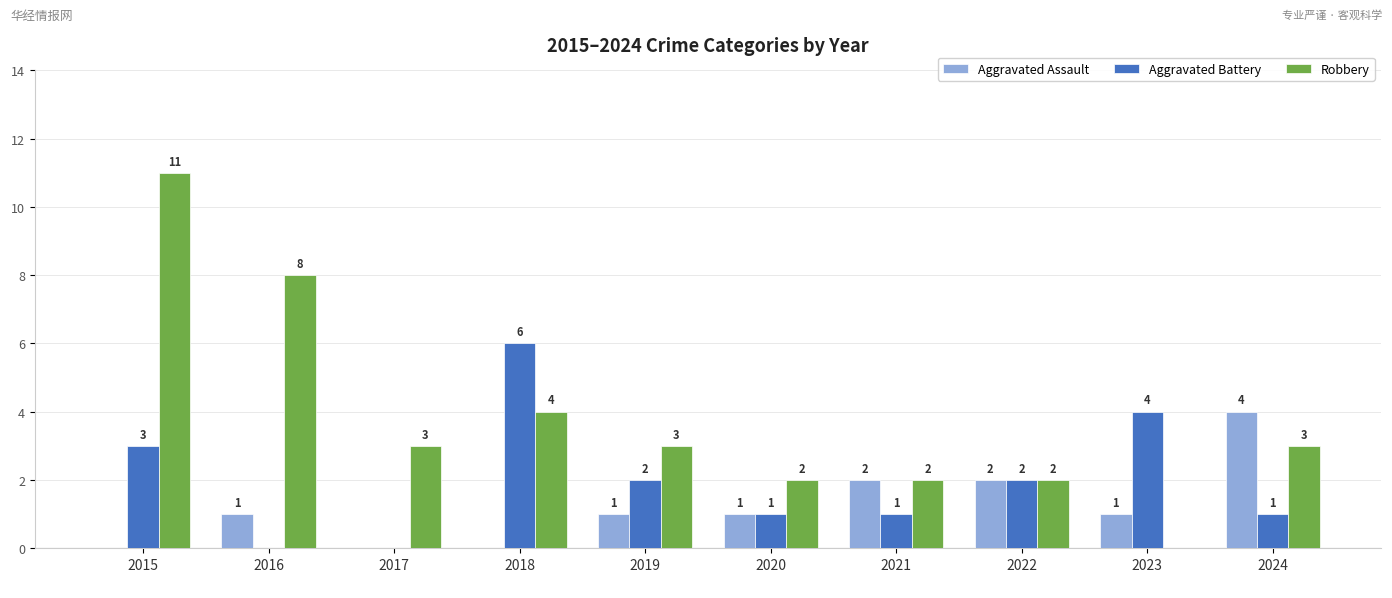

Is the value of Aggravated Assault at 2016
 greater than the value of Robbery at 2018
?

No